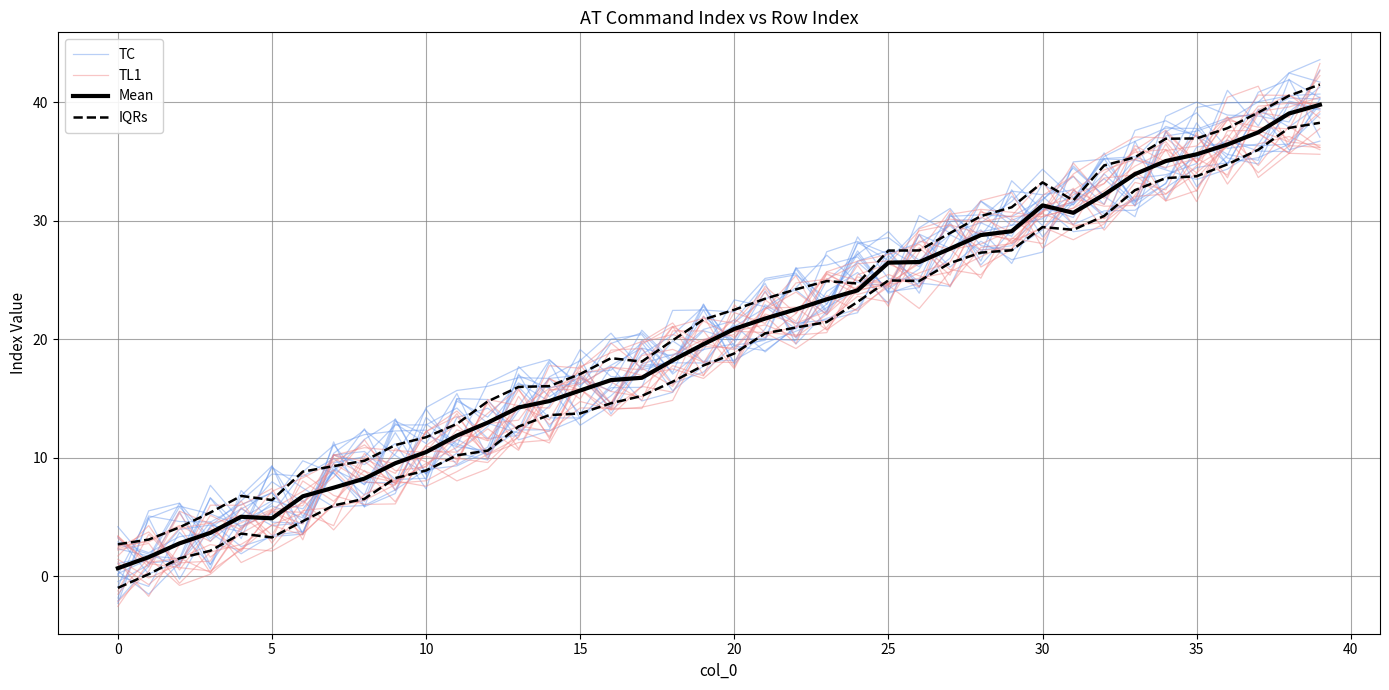

What is the difference between the highest and lowest values at 12?

4.7